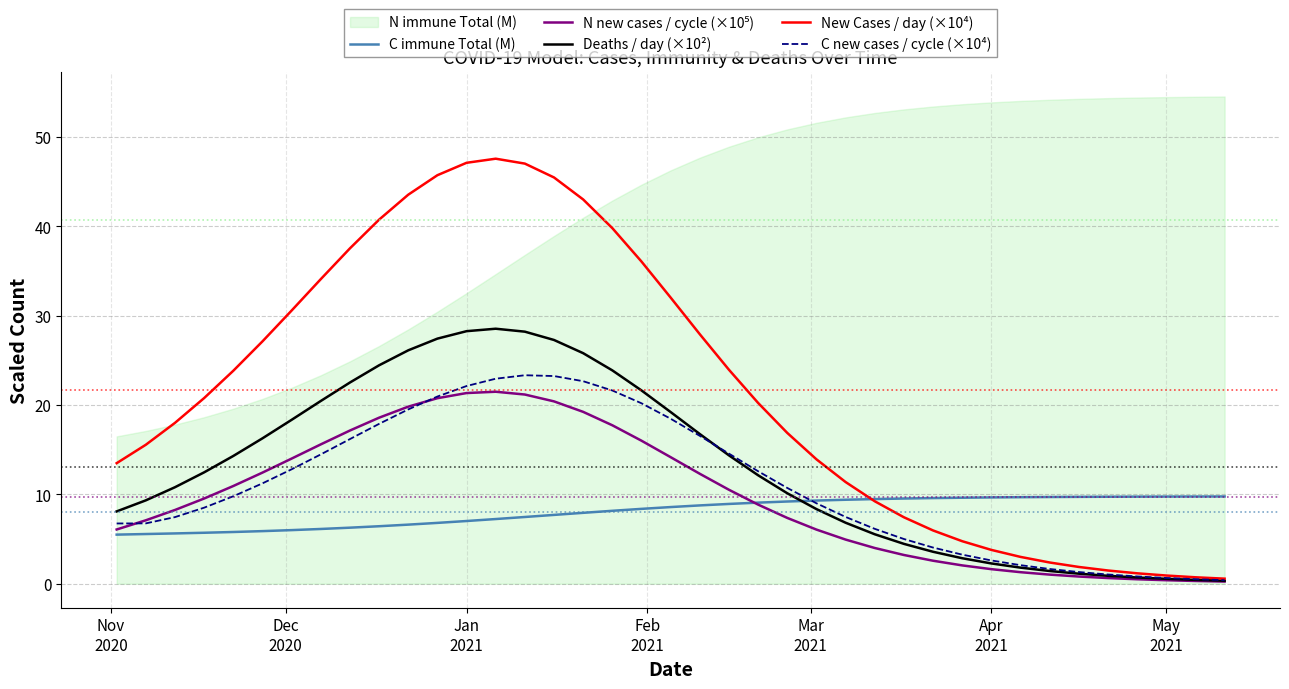

What is the highest value of the New Cases / day (×10⁴) series?

47.6